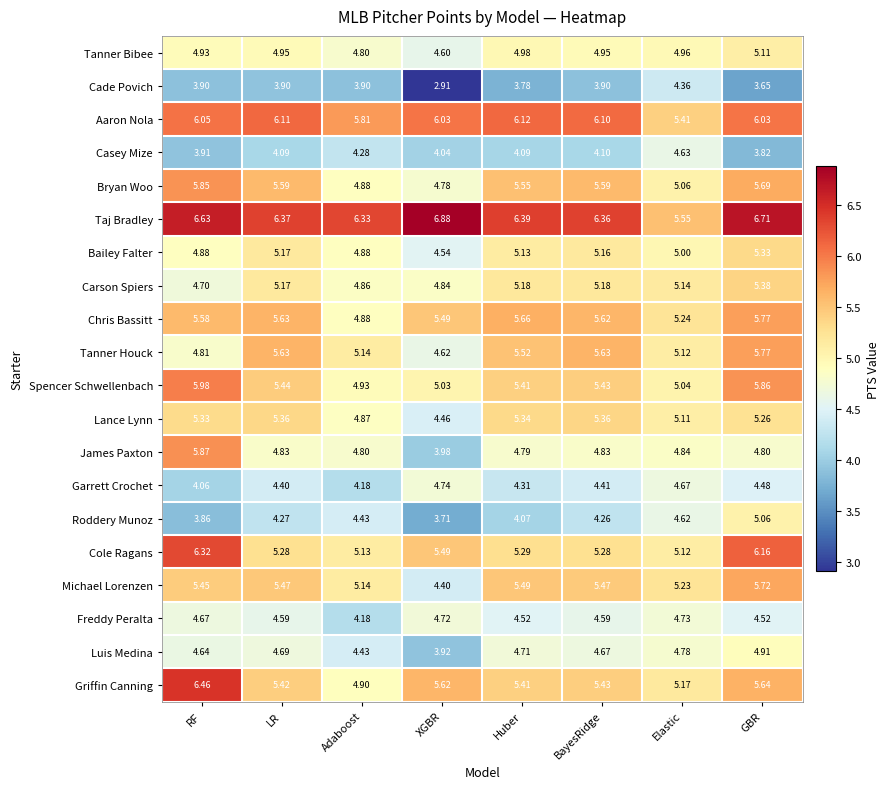

Which series has the largest total across all categories?

Taj Bradley